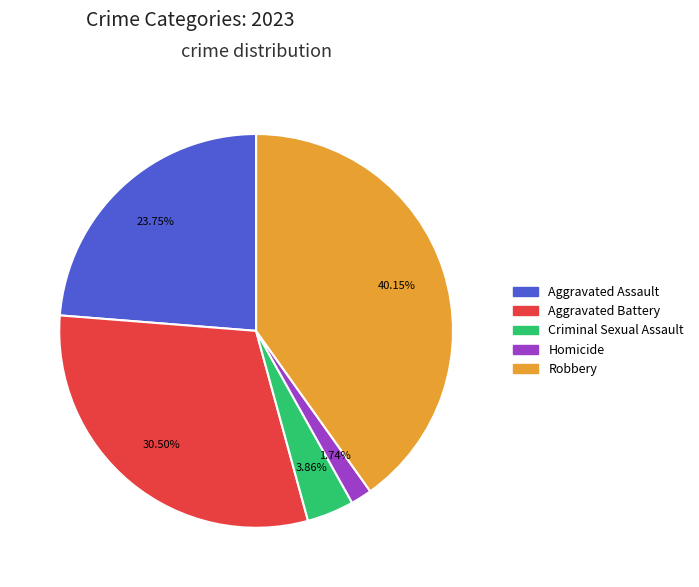

Is the sum of Homicide and Criminal Sexual Assault greater than half?

No